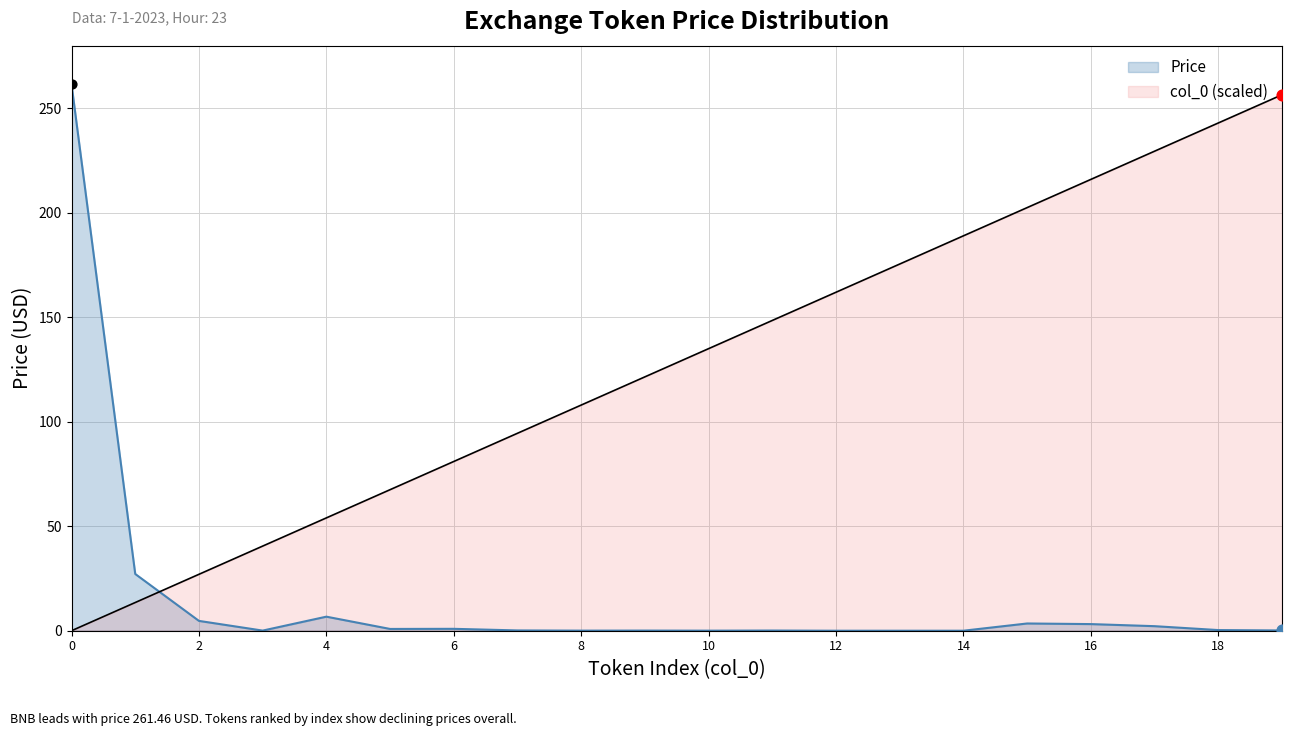

What is the maximum value for col_0 (scaled)?

256.5